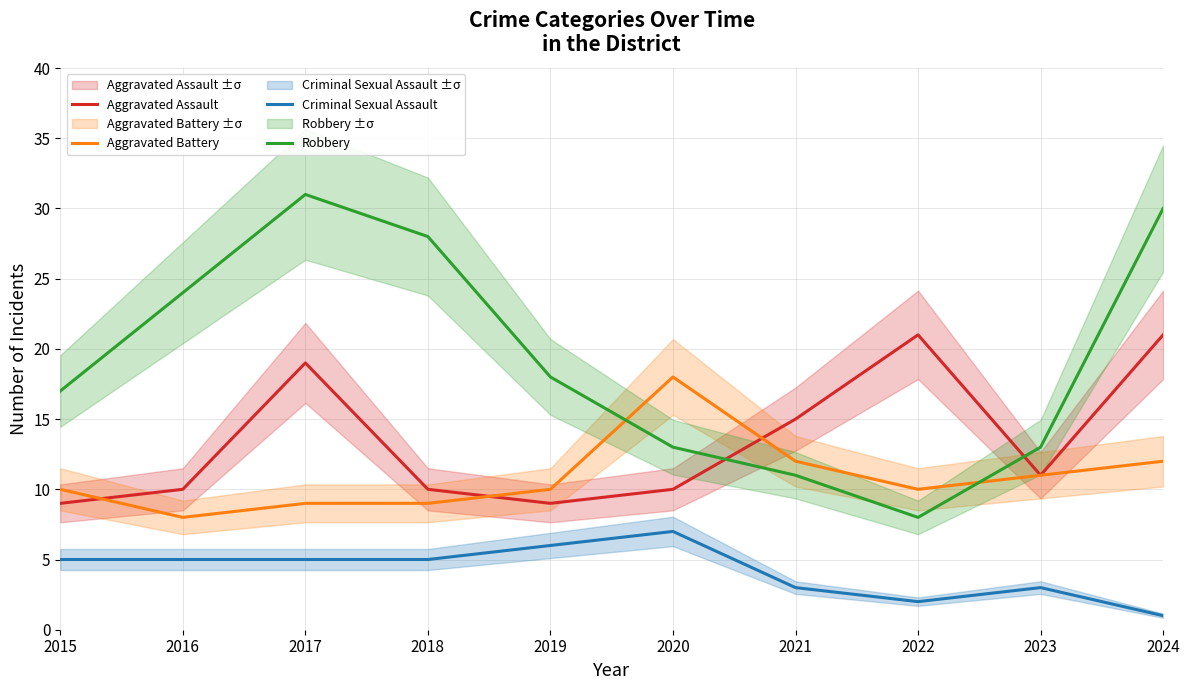

What is the value of the Robbery point at the 4th from the left?

28